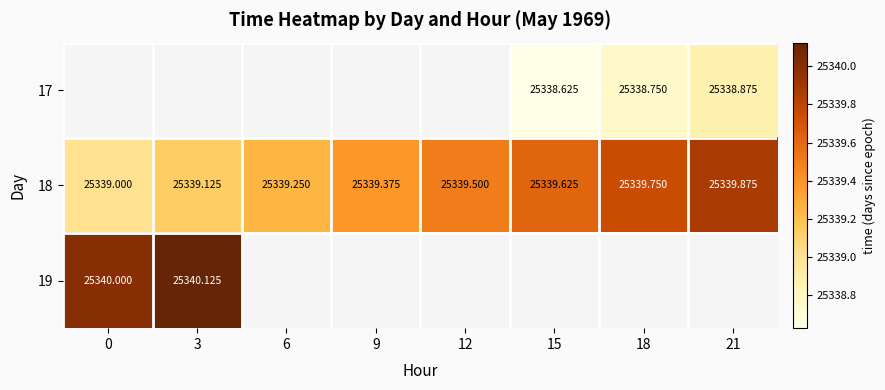

What is the smallest value displayed?

25338.6